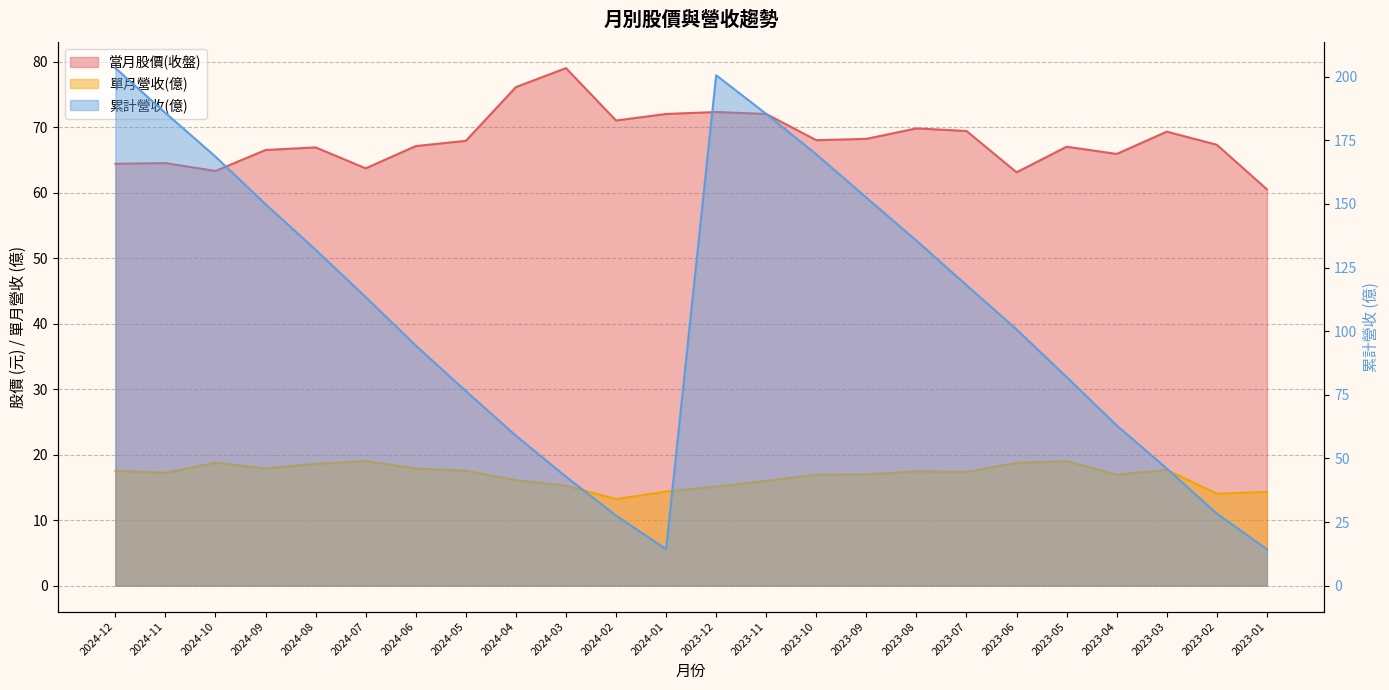

What is the label of the 11th point from the left?

2024-02